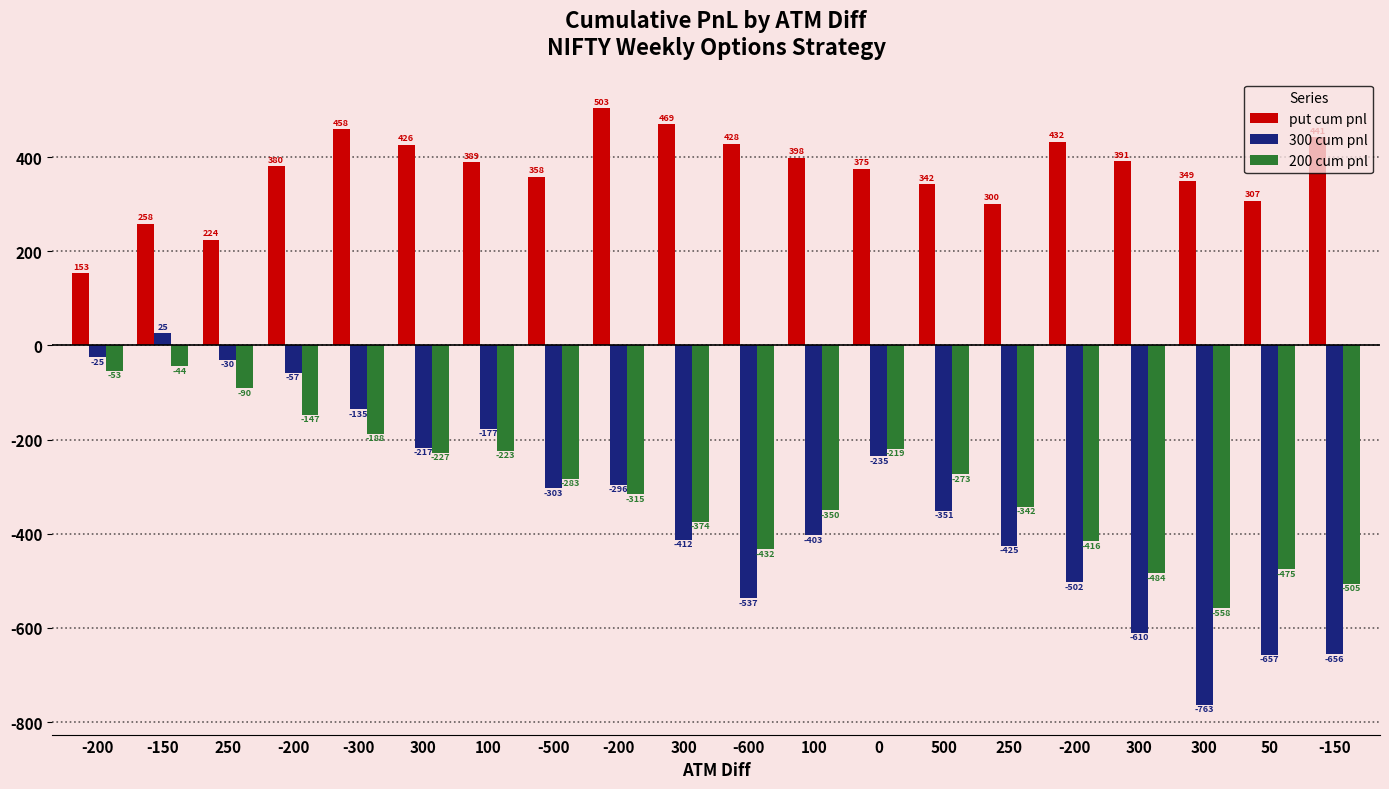

At which label is put cum pnl closest to 328?

500